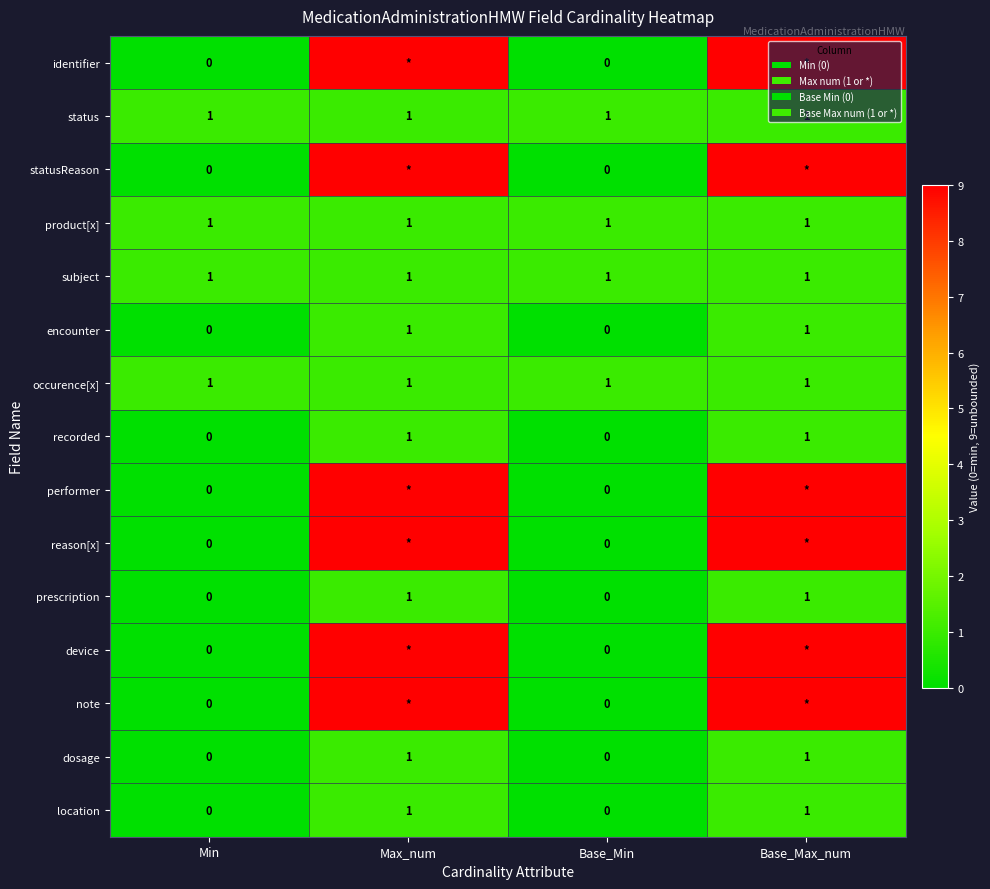

Is it true that recorded equals 1 at Base_Max_num?

True